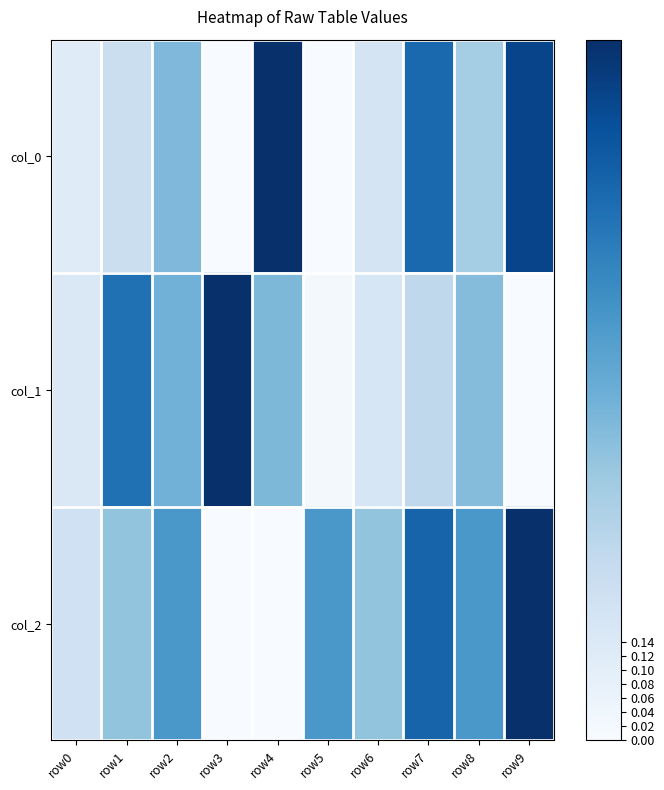

What is the greatest value displayed?

1.0